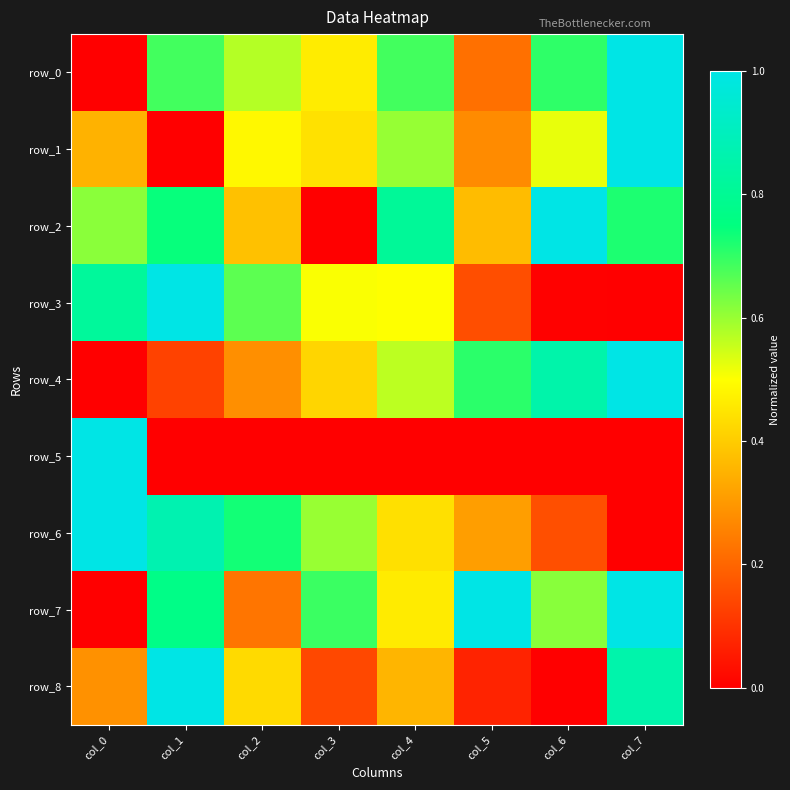

What is the approximate value of row_8 at col_1?

1.0